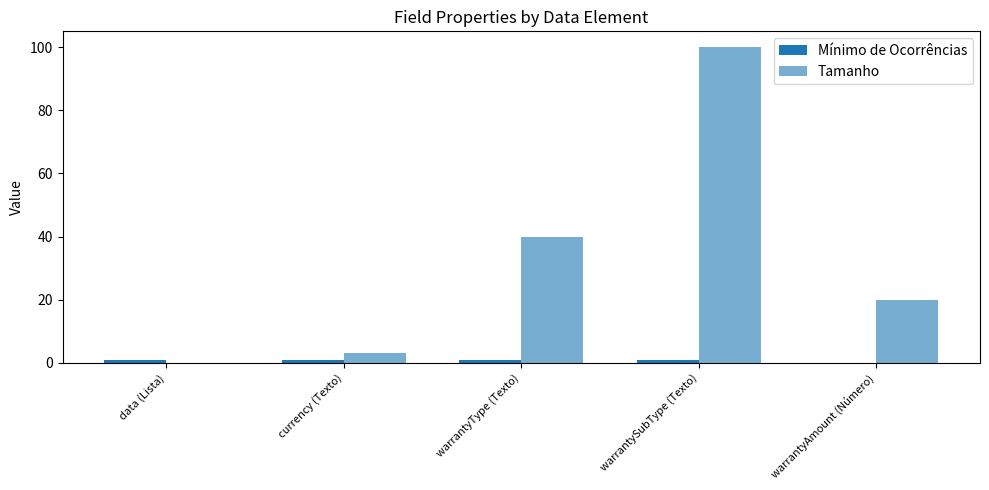

What is the label of the 3rd bar from the left?

warrantyType (Texto)